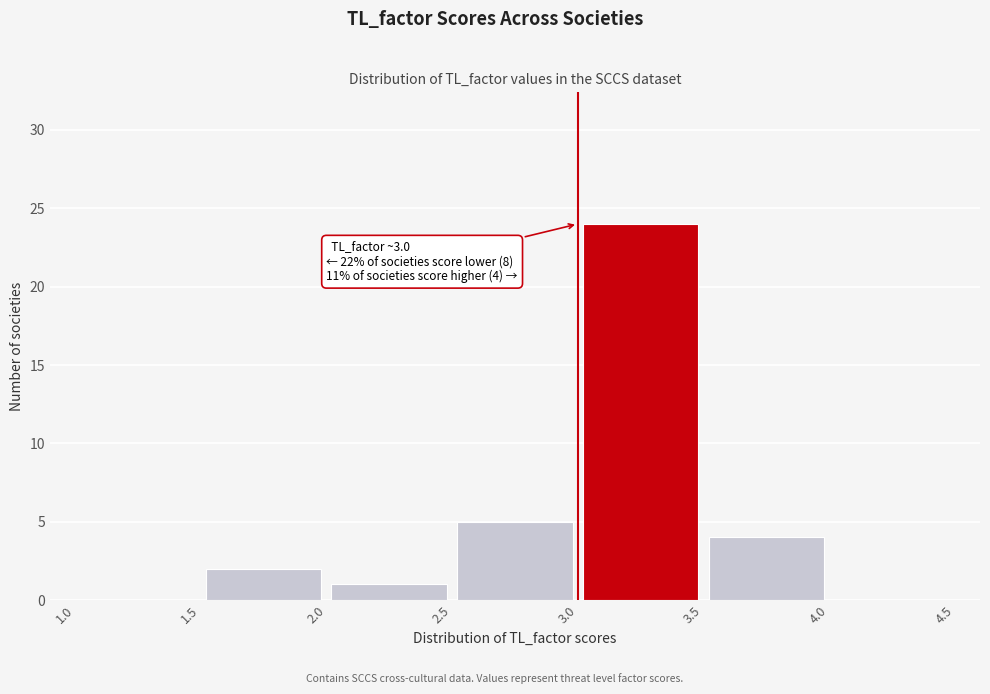

Over which range of the x-axis is the bar tallest?

3.0 to 3.5